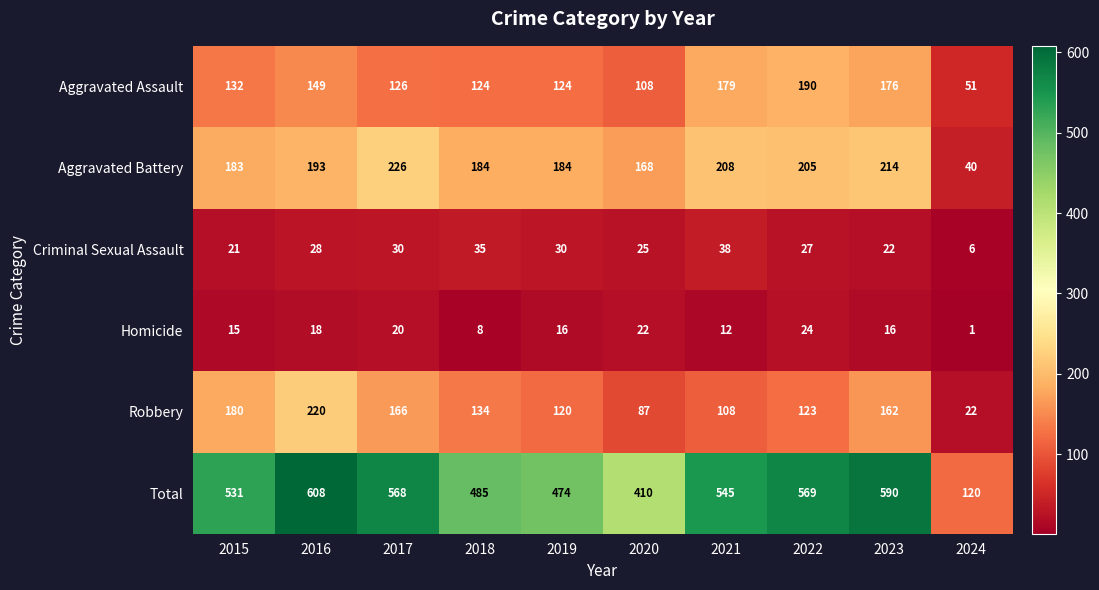

Which category has the highest value across all series?

2016